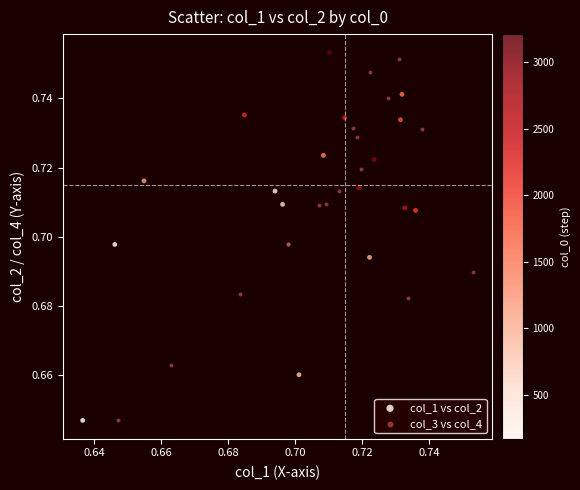

What are all the series names shown in the legend?

col_1 vs col_2, col_3 vs col_4